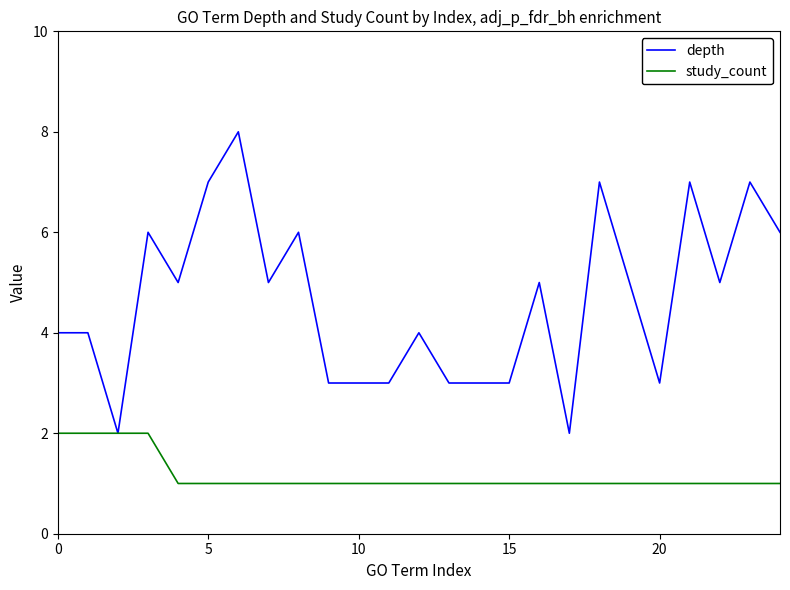

Which series has the widest spread of values?

depth